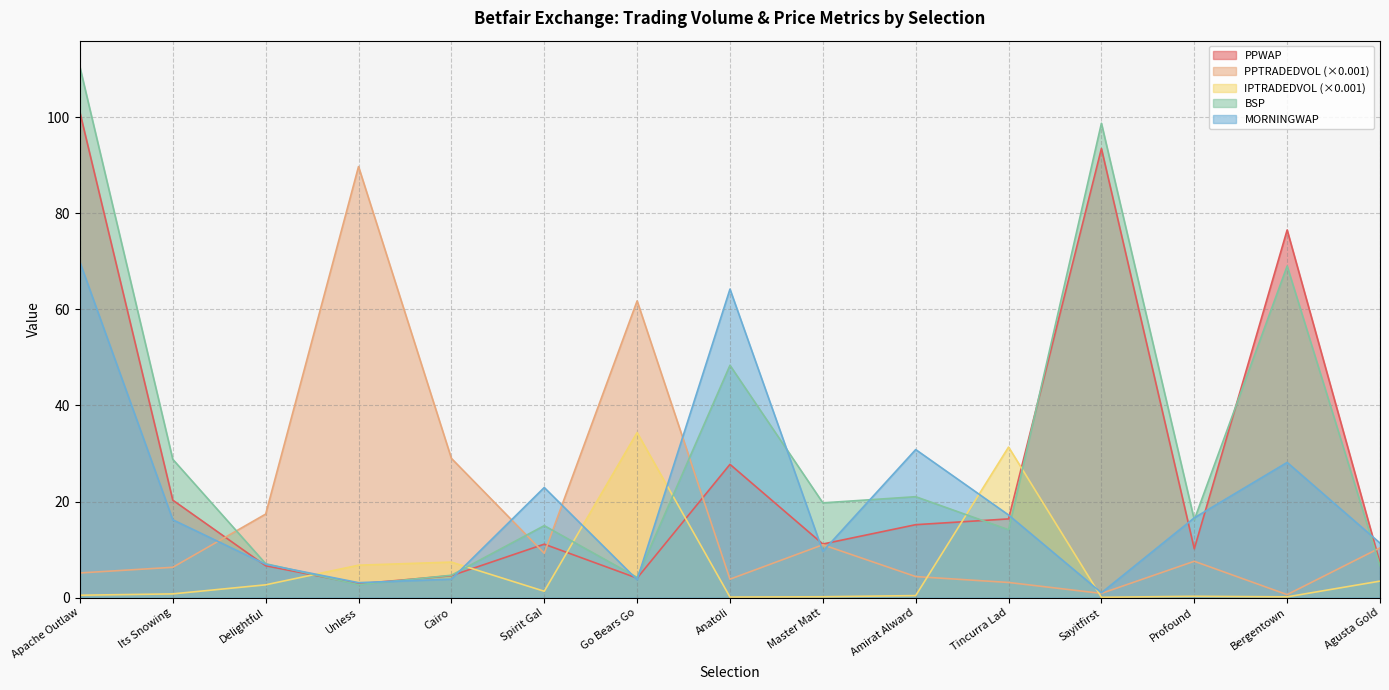

Where do PPWAP and BSP first cross each other?

Delightful and Unless